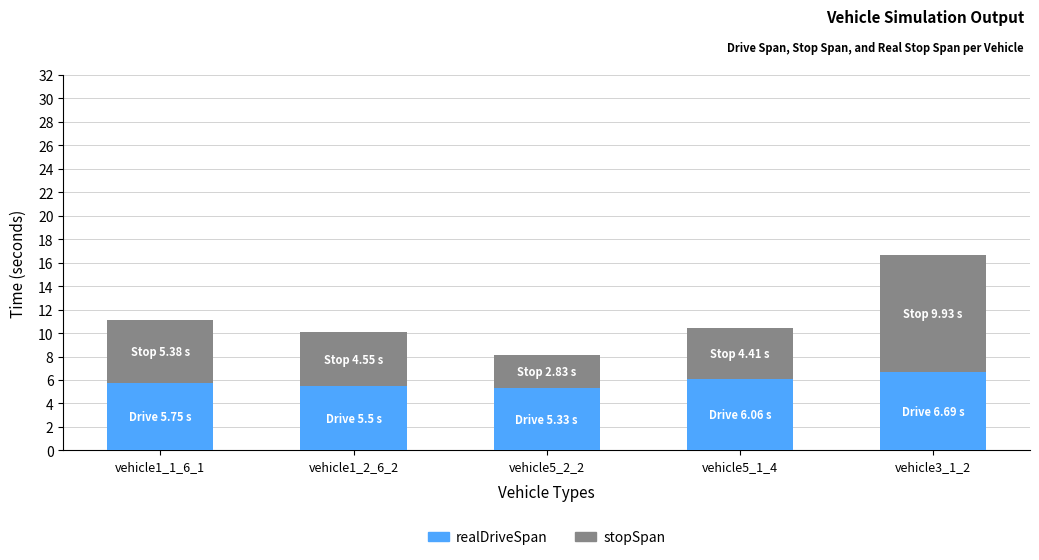

True or false: realDriveSpan has a value of 8.5 at vehicle5_2_2.

False